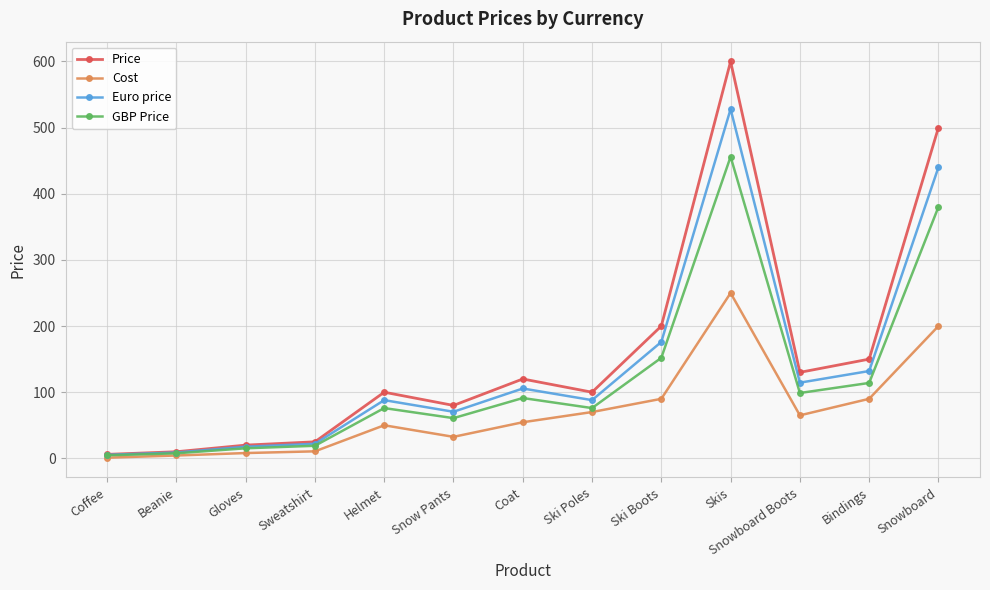

Rank the series by their maximum value, from highest to lowest.

Price, Euro price, GBP Price, Cost